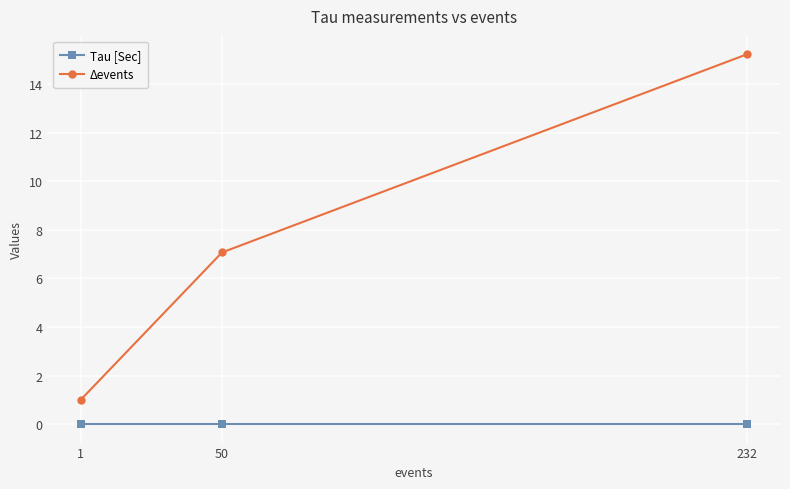

What are all the series names shown in the legend?

Tau [Sec], Δevents